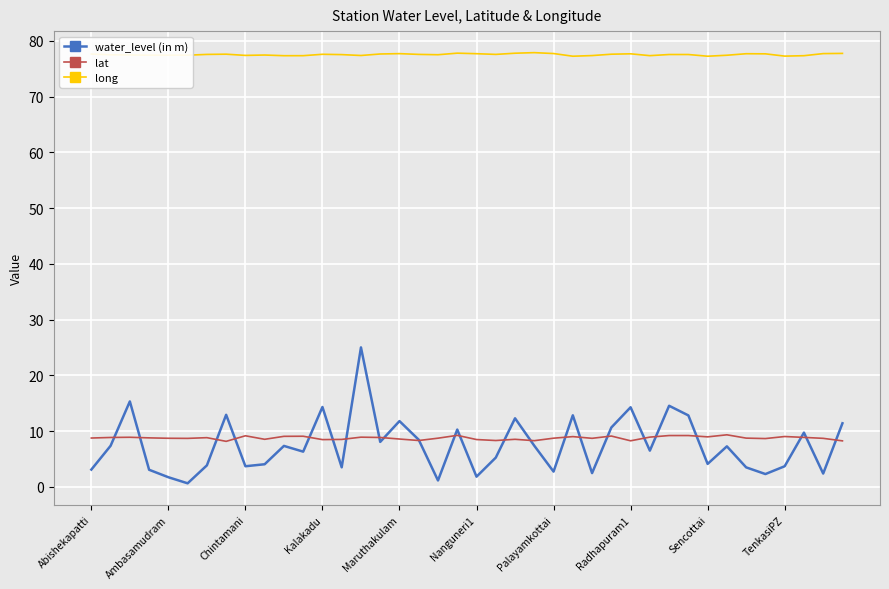

Does the chart have visible grid lines?

Yes